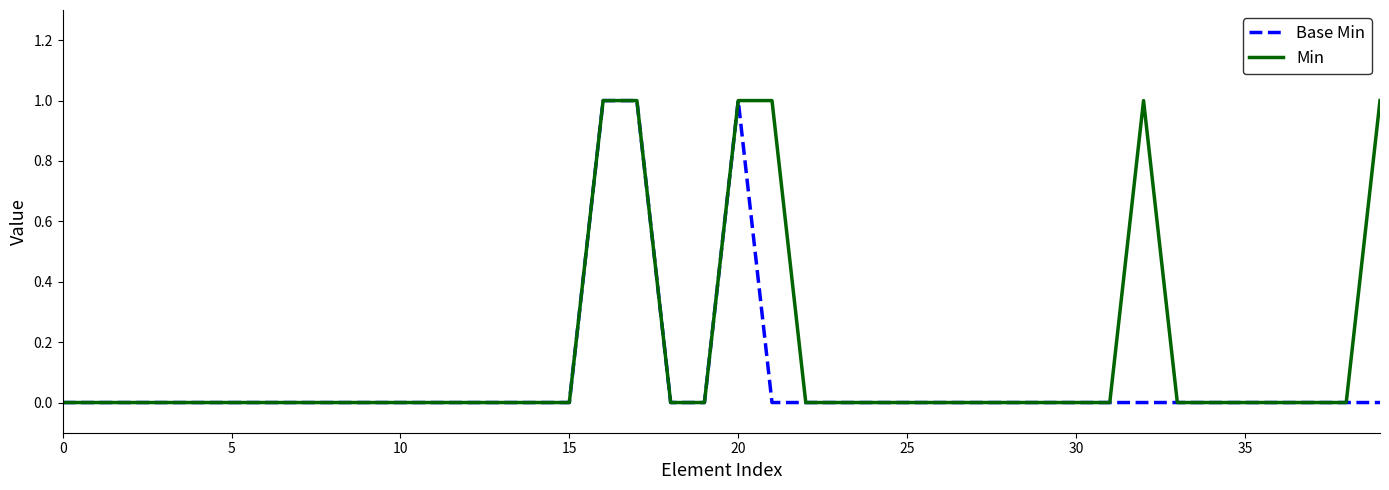

List the series in order of their overall mean, lowest first.

Base Min, Min